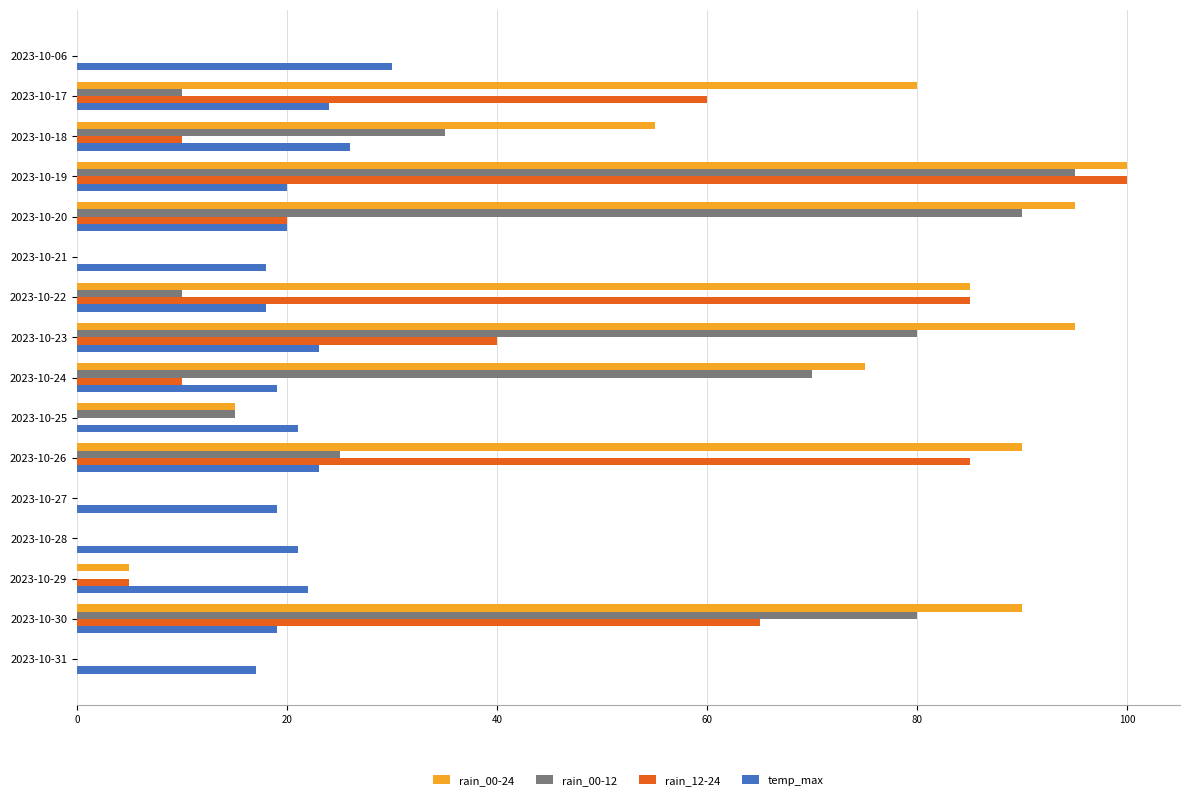

How many categories are shown in the chart?

16